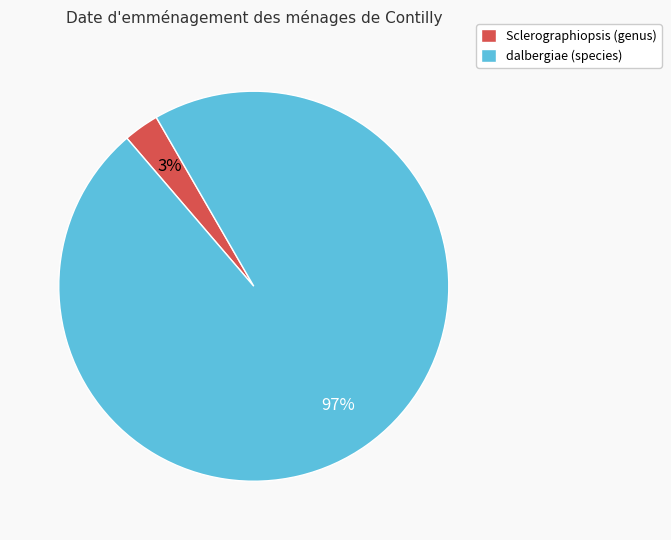

Count the number of slices in the pie.

2